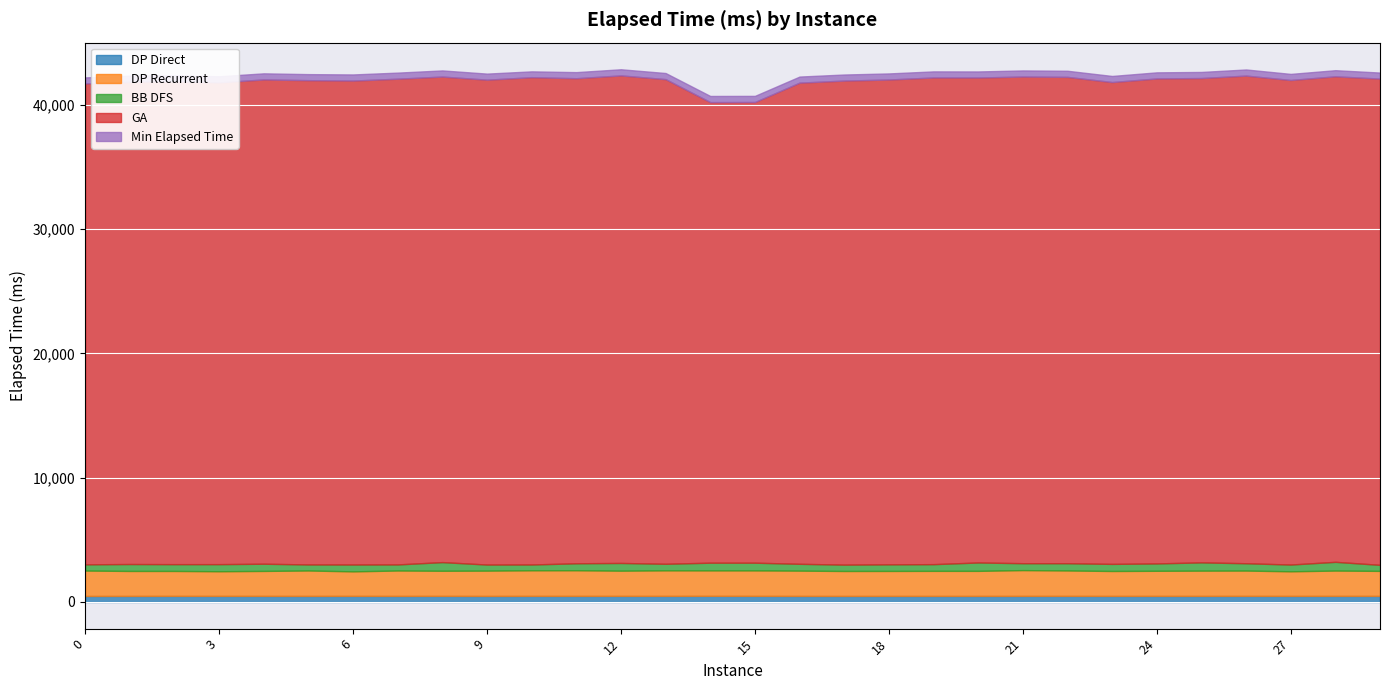

List the series in order of their peak value, lowest first.

DP Direct, Min Elapsed Time, BB DFS, DP Recurrent, GA